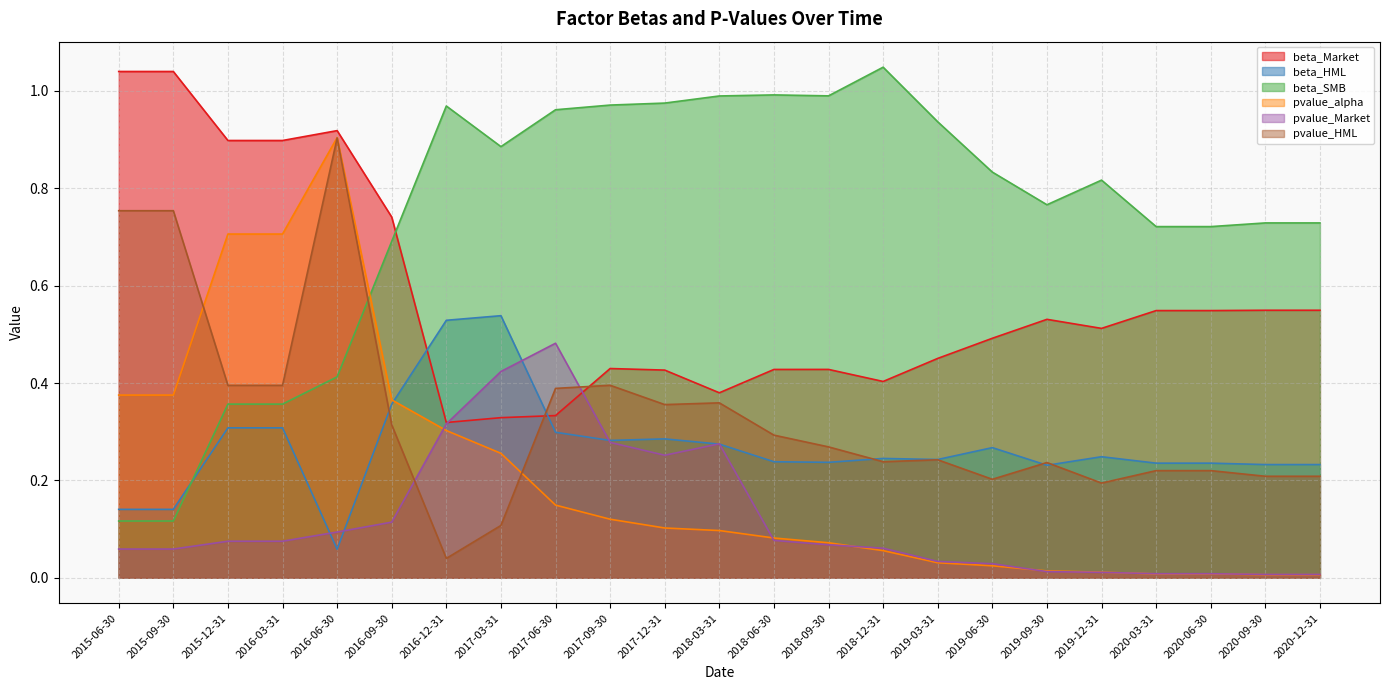

True or false: pvalue_Market and beta_SMB cross at least once.

False